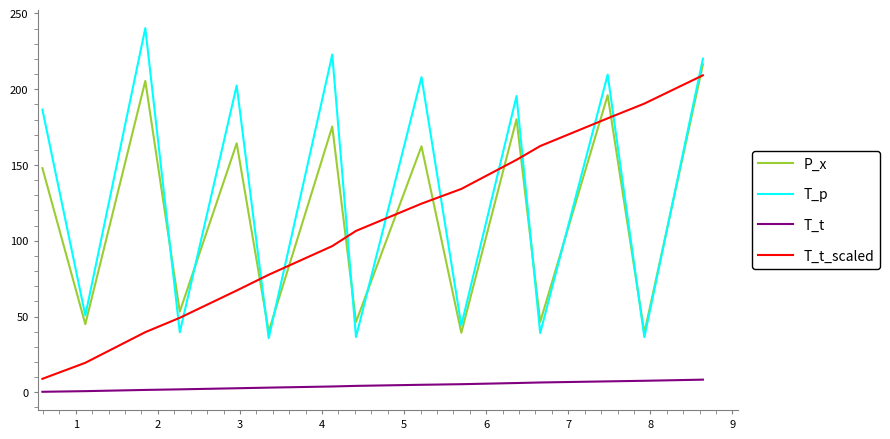

In P_x, how many points are higher than both neighbors (excluding endpoints)?

6